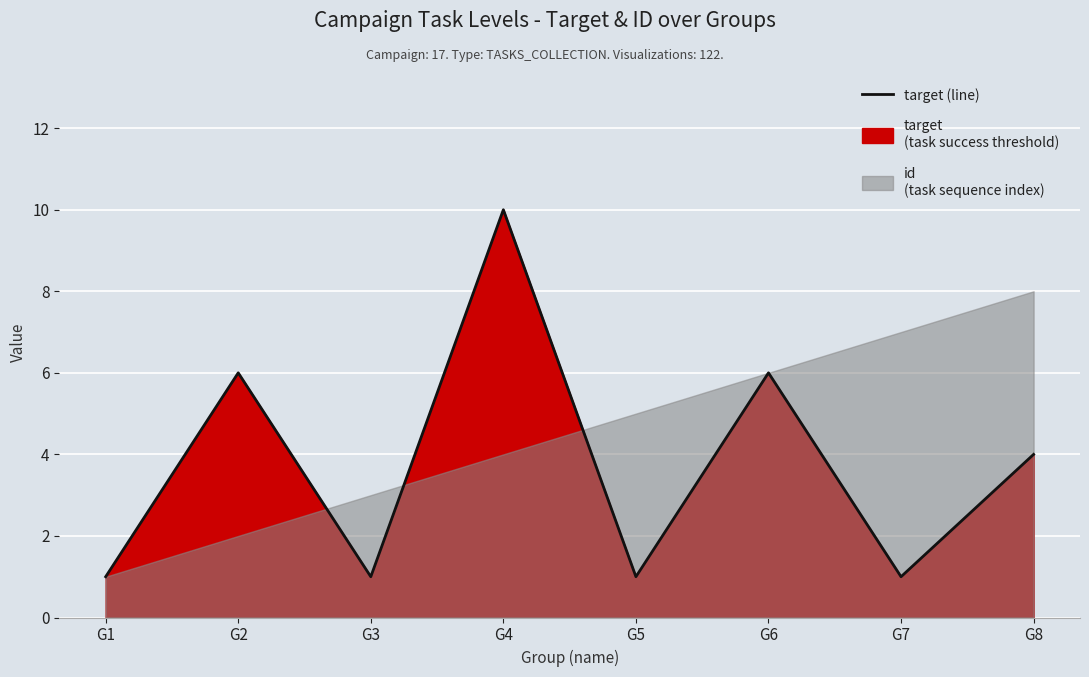

True or false: there are more than 2 points higher than both neighbors.

True